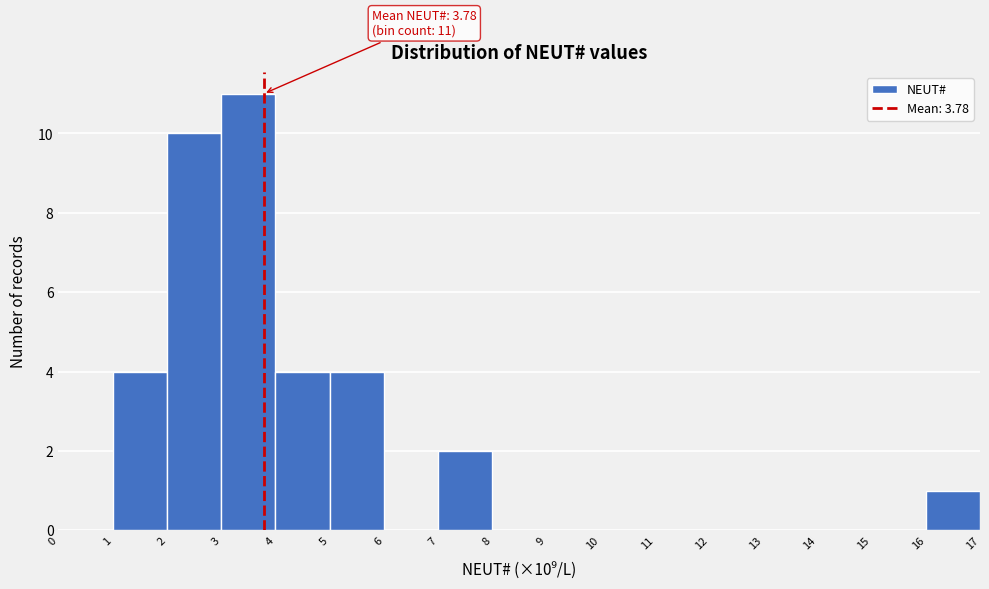

Which range on the x-axis has the tallest bar?

3 to 4